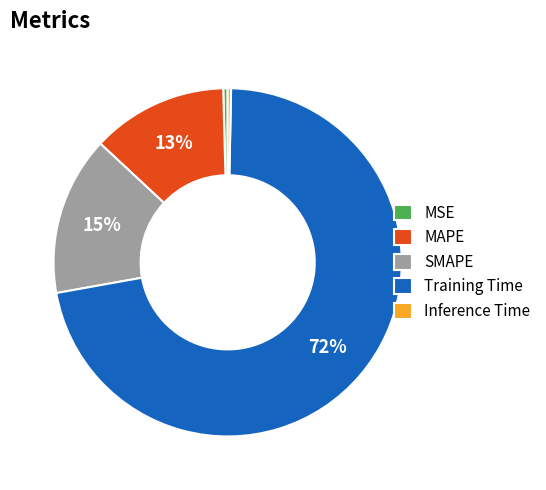

To the nearest percent, what is the average slice percentage?

20%